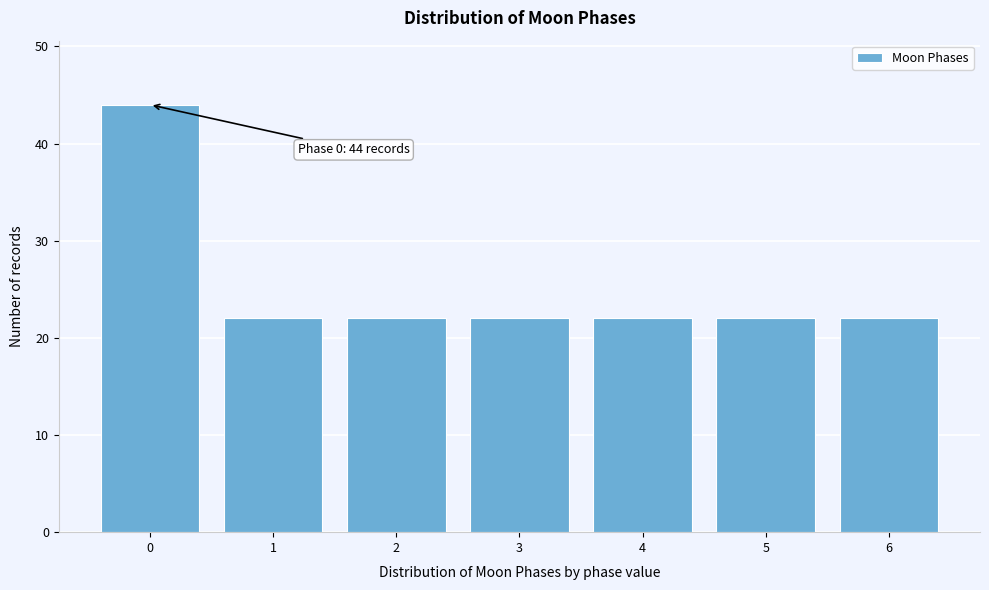

Reading left to right, transcribe all the data shown in this chart.

44	22	22	22	22	22	22